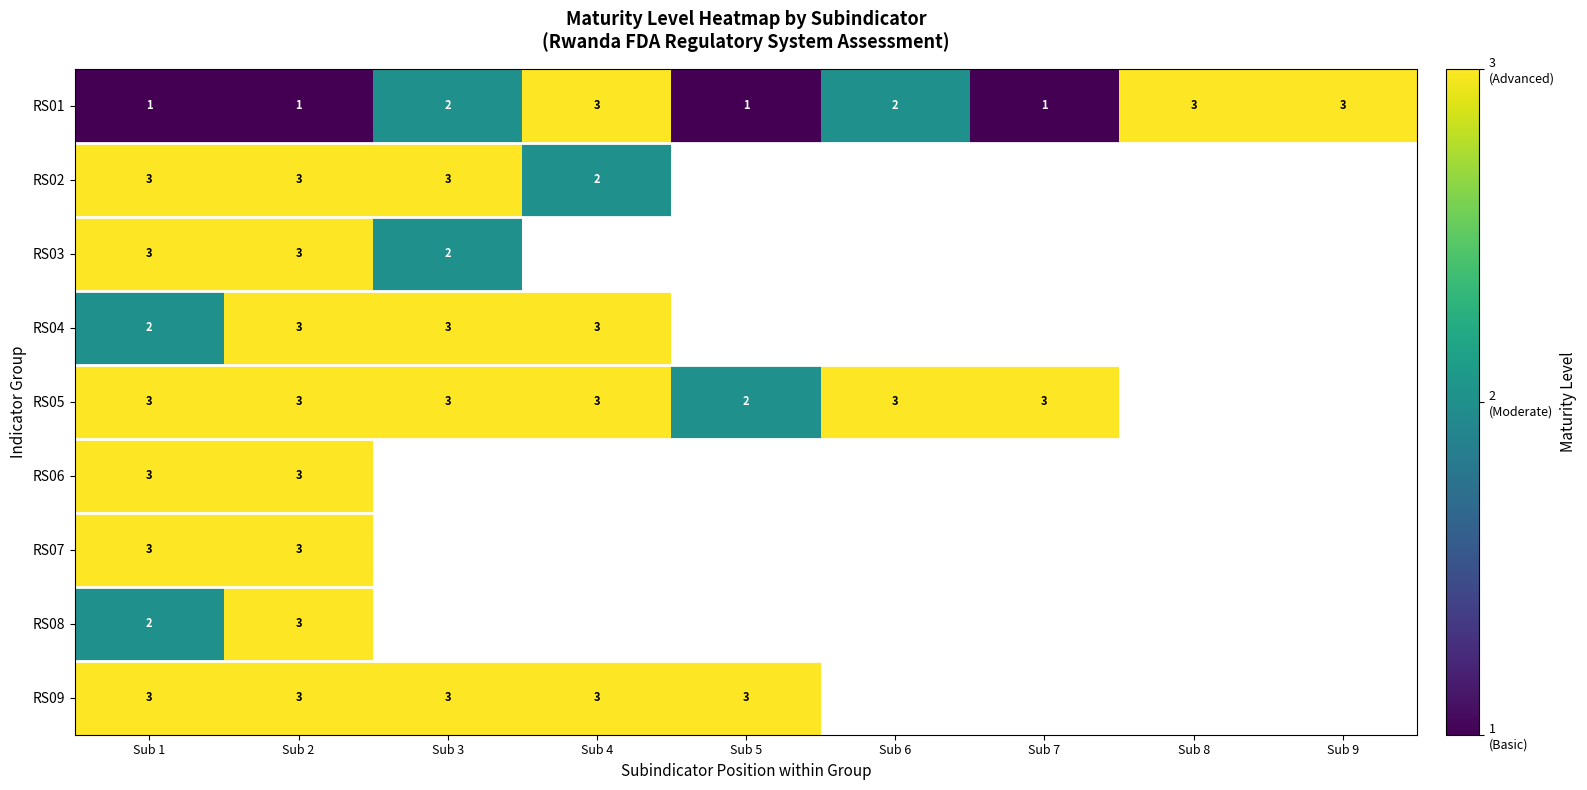

The value of RS01 at Sub 8 is 3. True or false?

True